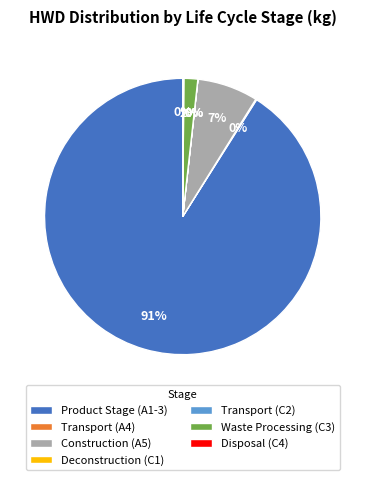

Which category accounts for the majority?

Product Stage (A1-3)